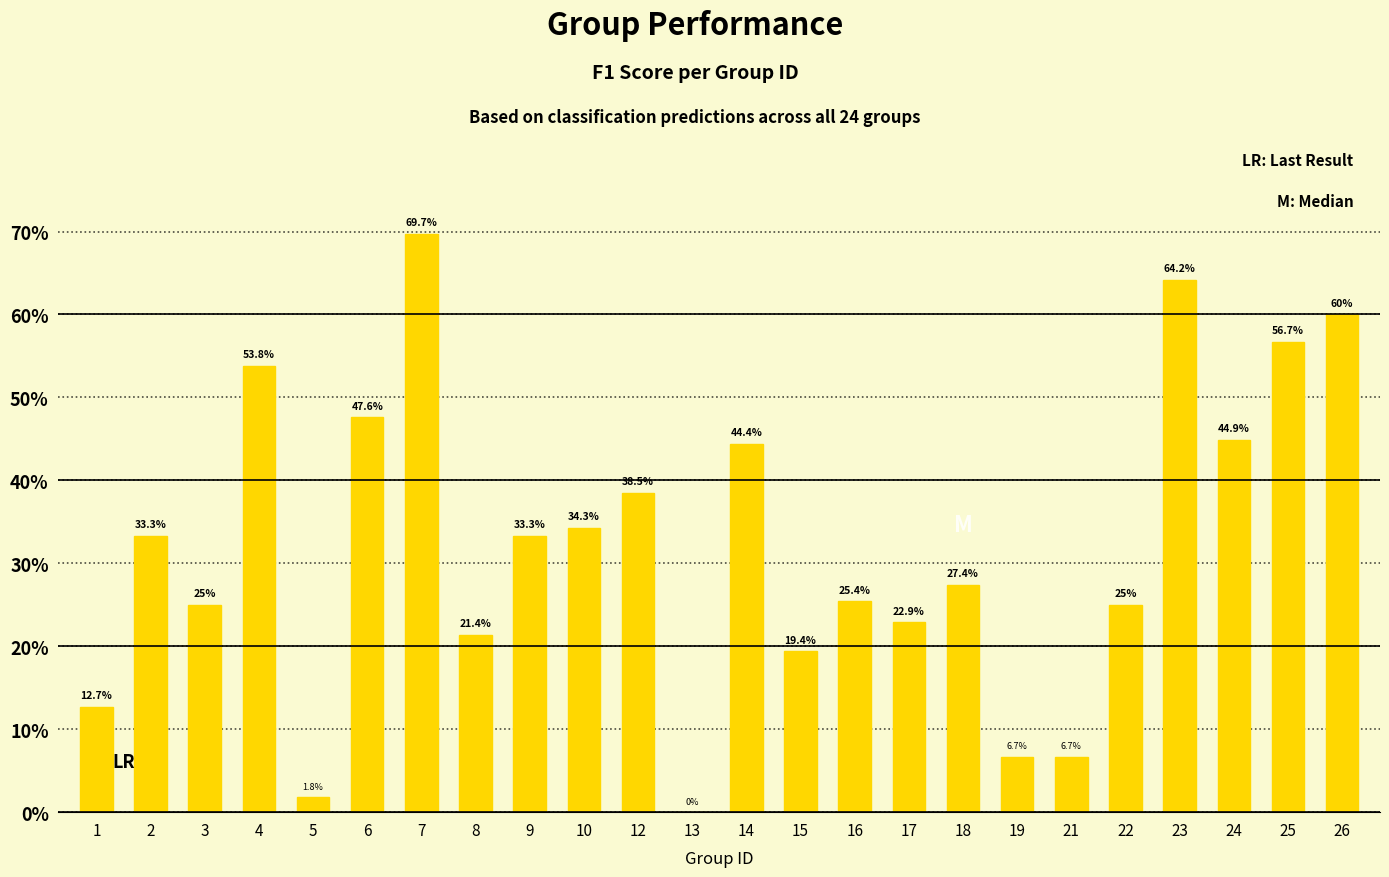

What is the value of the 2nd bar from the left?

0.3